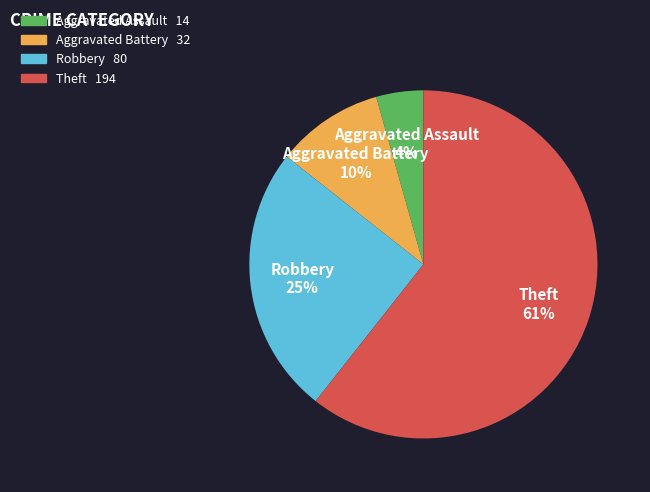

Do Aggravated Assault and Robbery together represent more than half of the pie?

No